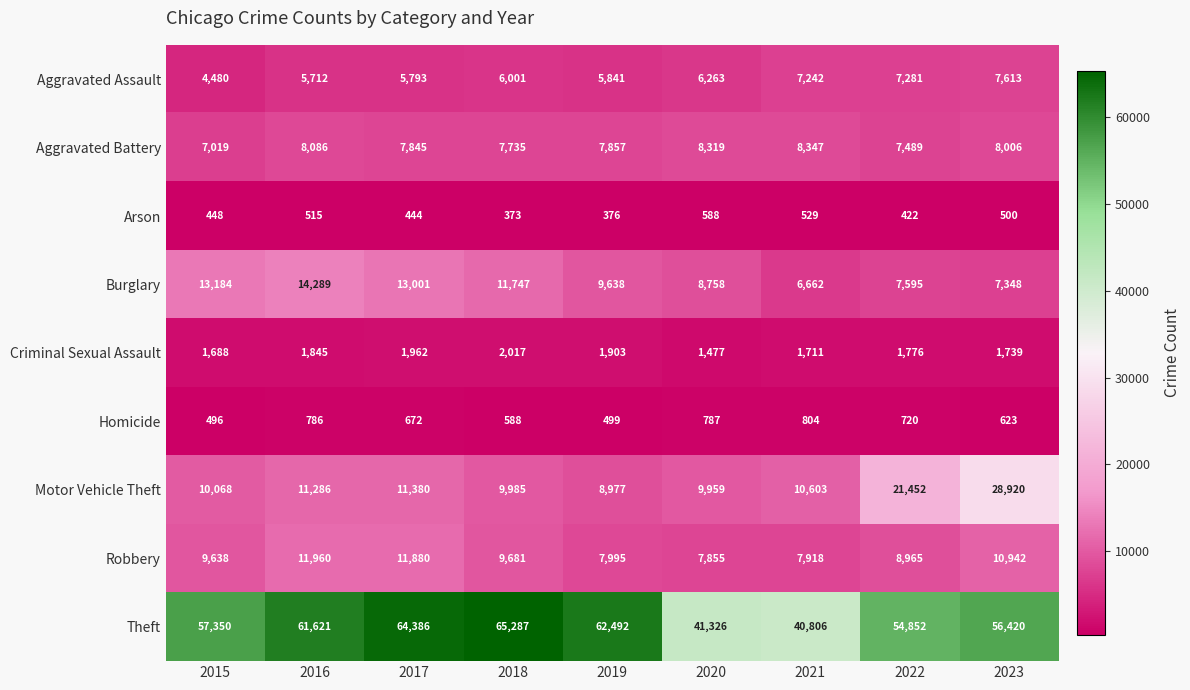

What is the sum of the Homicide values at 2019 and 2018?

1087